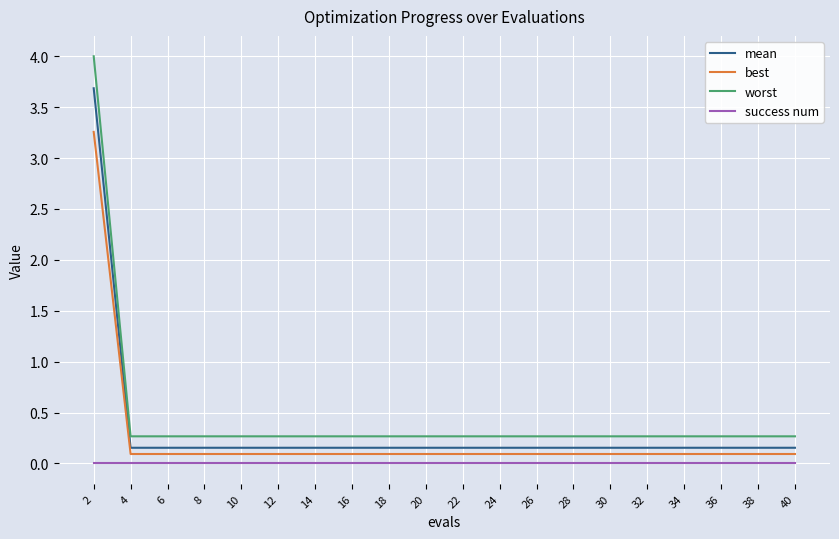

Is it true that success num equals 0.0 at 10?

True